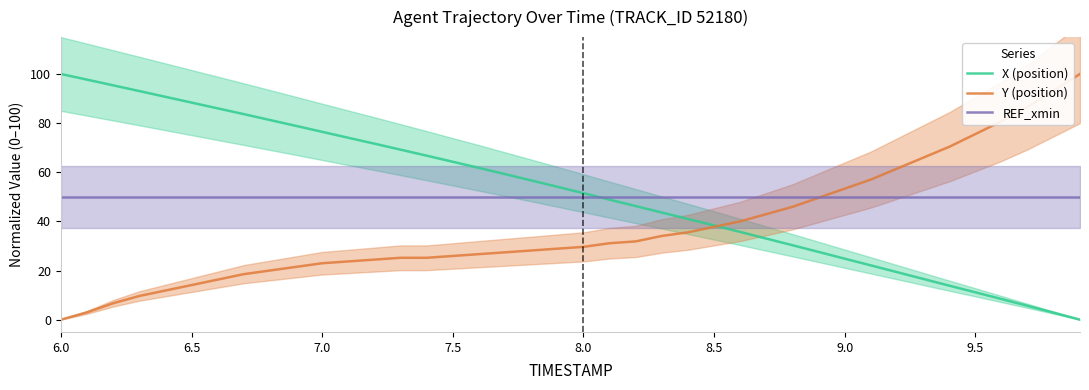

What is the lowest value of the REF_xmin series?

50.0